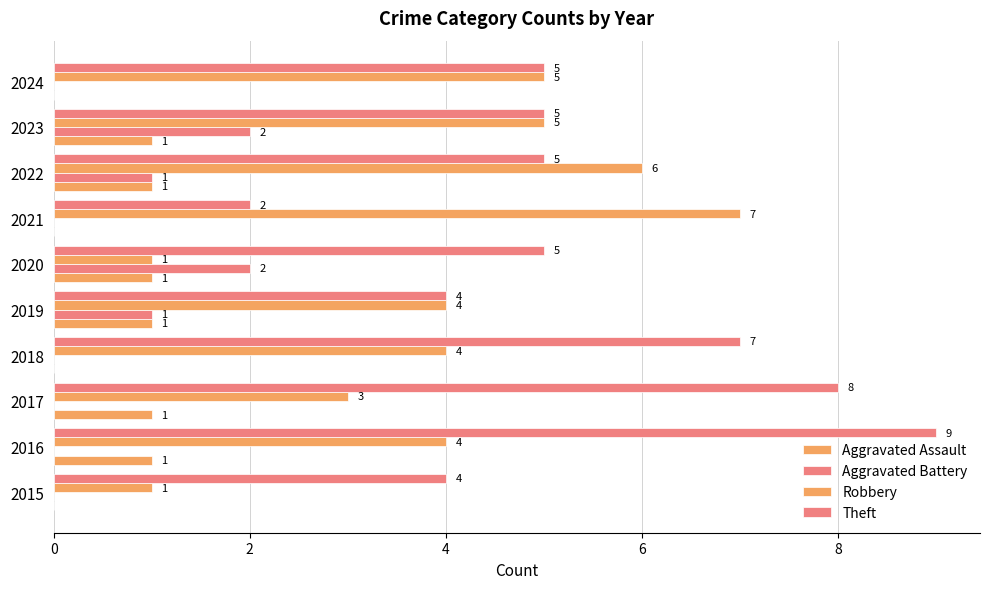

How many values in Aggravated Assault are above zero?

6